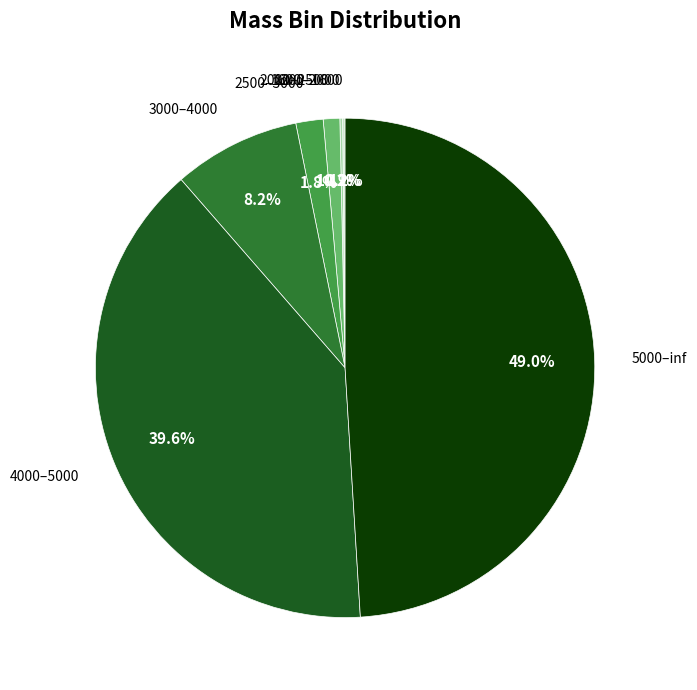

Does any single category account for the majority?

No